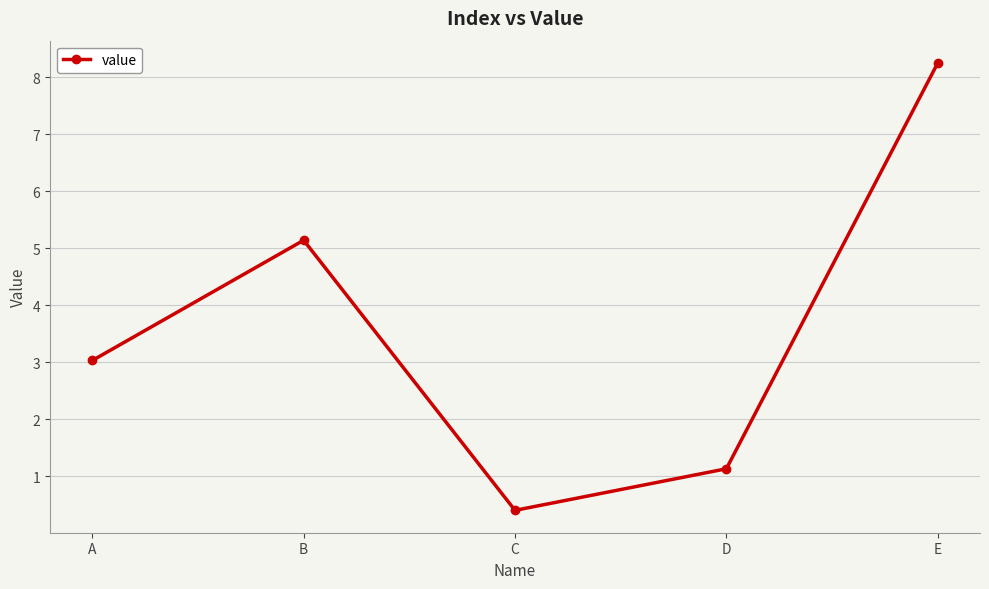

The chart shows a value of 13.8 at E. True or false?

False